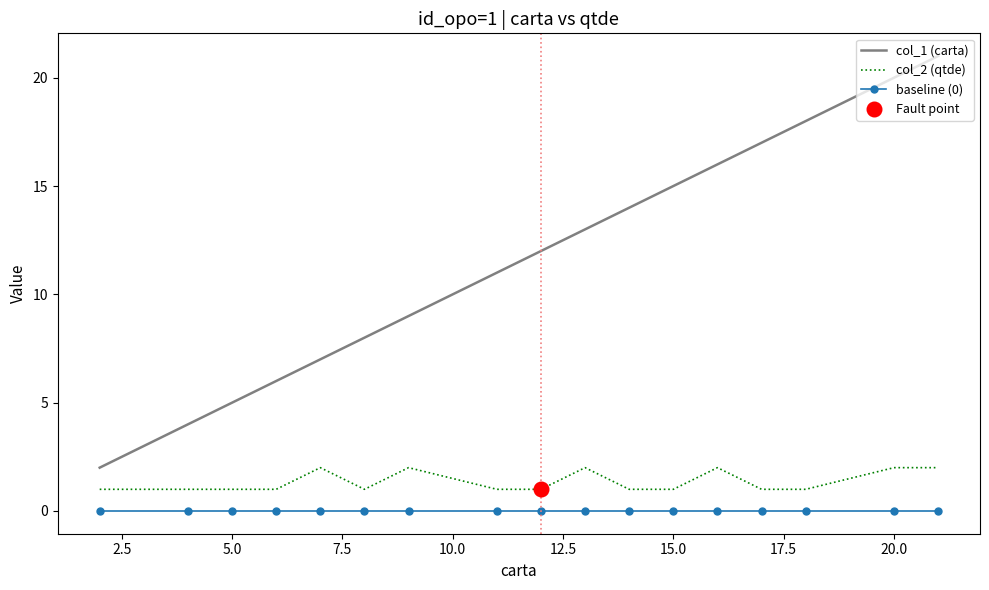

Which series has the widest spread of values?

col_1 (carta)